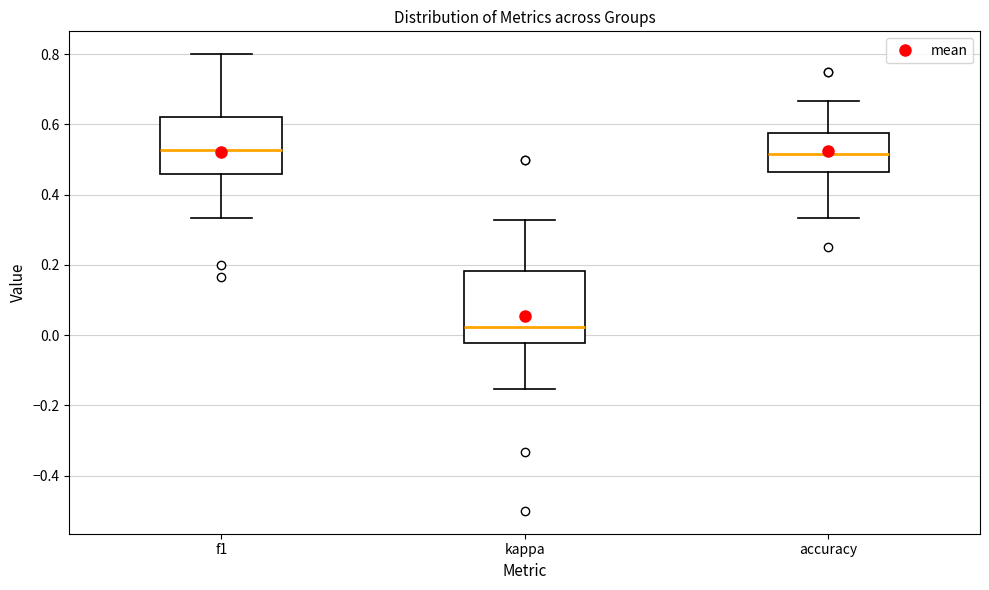

Which box is the tallest, from its lower edge to its upper edge?

kappa